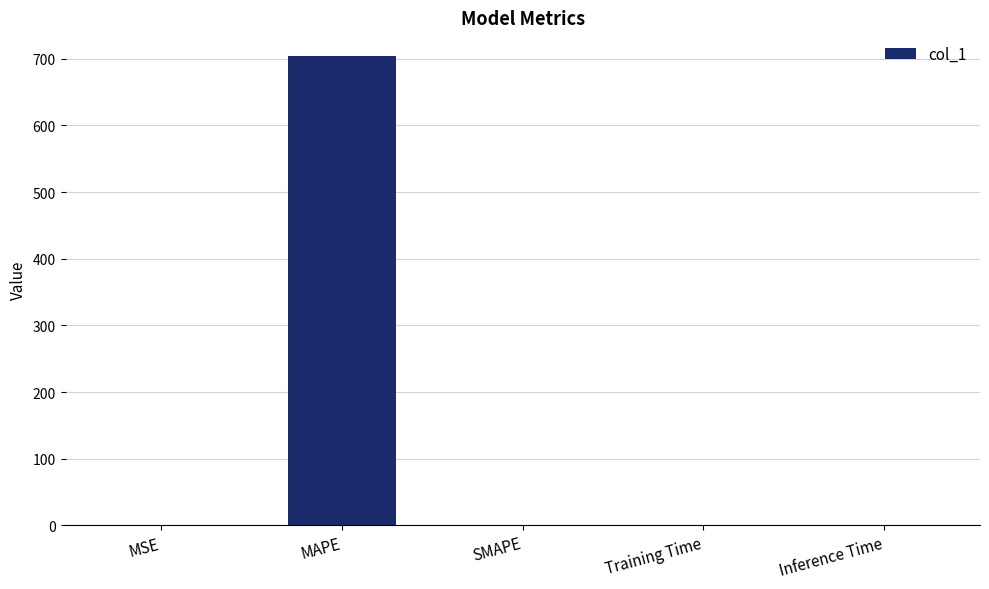

Is it true that the value at MAPE is 704.5?

True